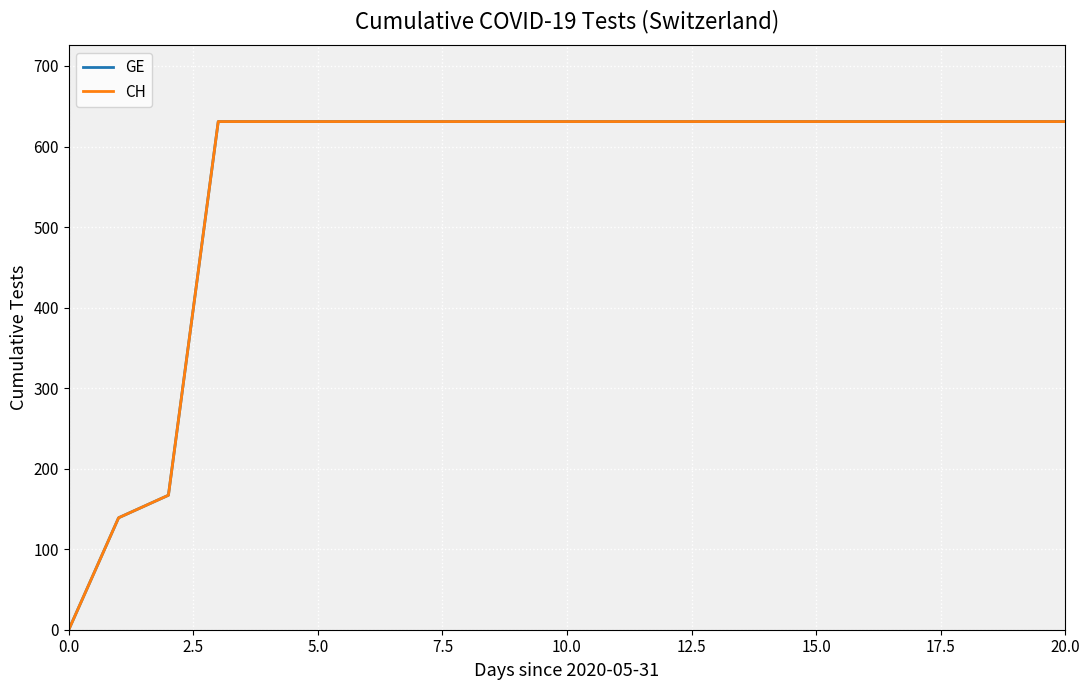

Does the chart display data point markers on the line(s)?

No